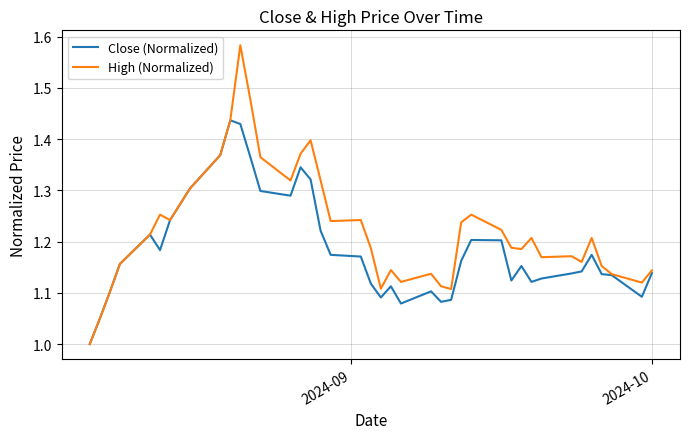

What are all the series names shown in the legend?

Close (Normalized), High (Normalized)